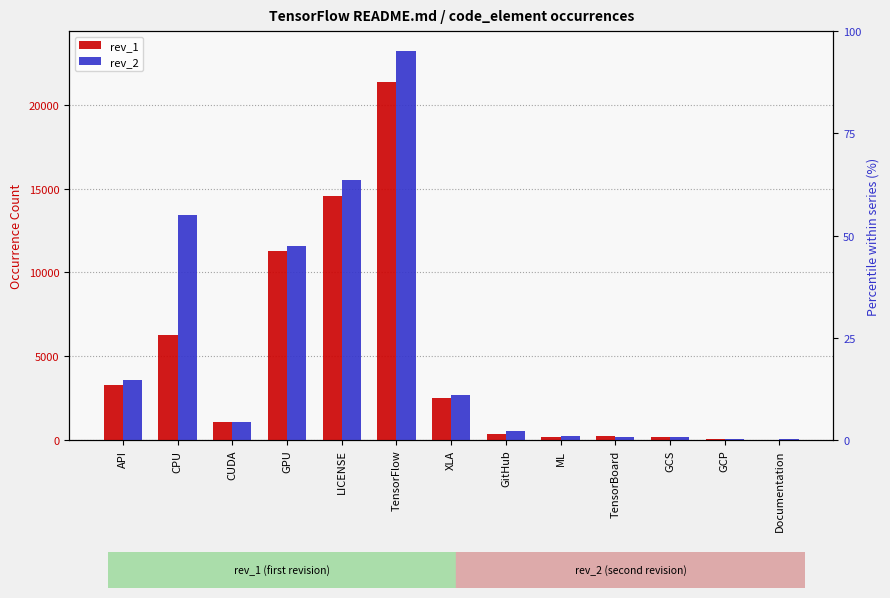

What are all the series names shown in the legend?

rev_1, rev_2